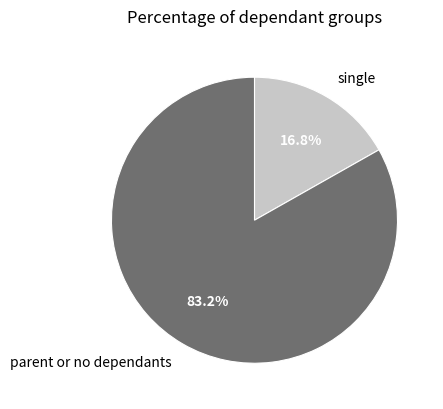

To the nearest percent, what is the average slice percentage?

50%